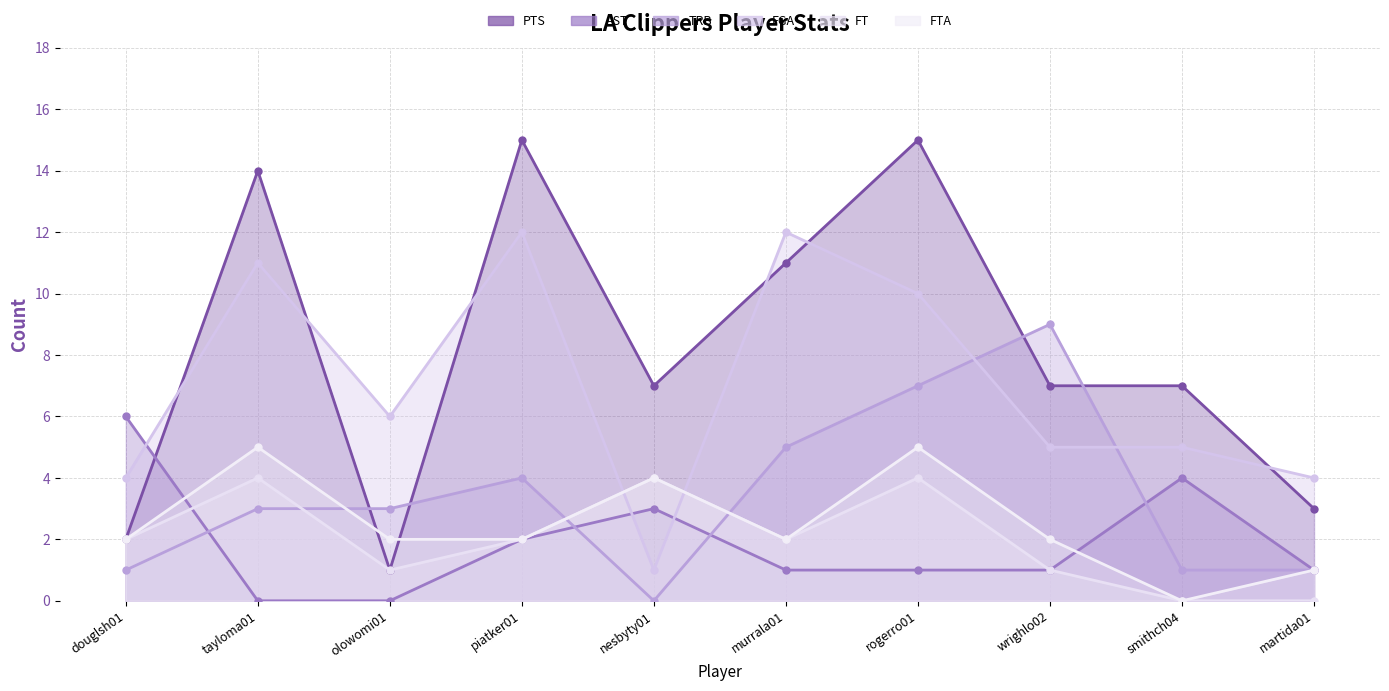

True or false: LAC_FGA has more than 1 interior local peaks.

True